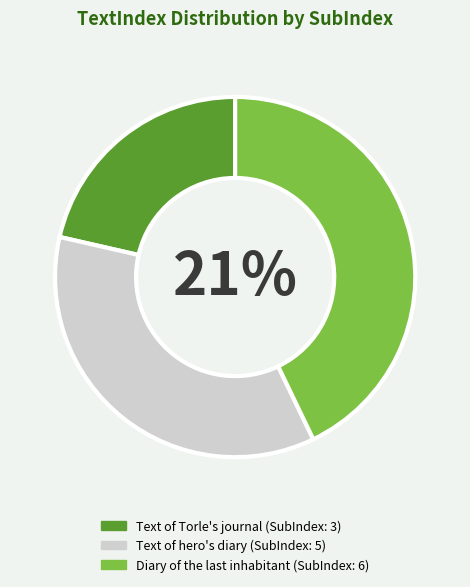

How many segments does this pie chart have?

3